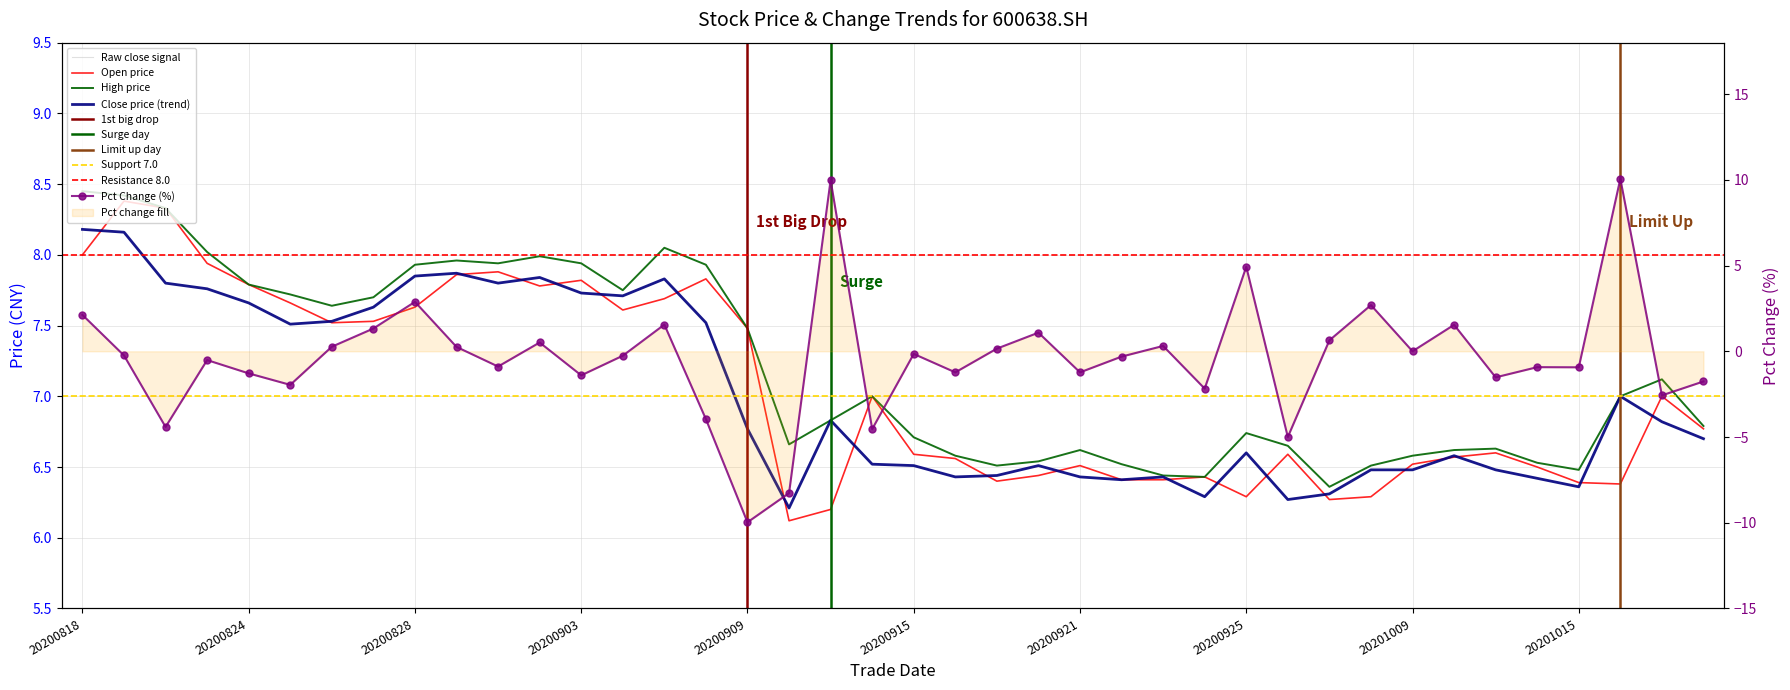

What is the difference between the pct_chg values at 20200909 and 20200902?

10.5